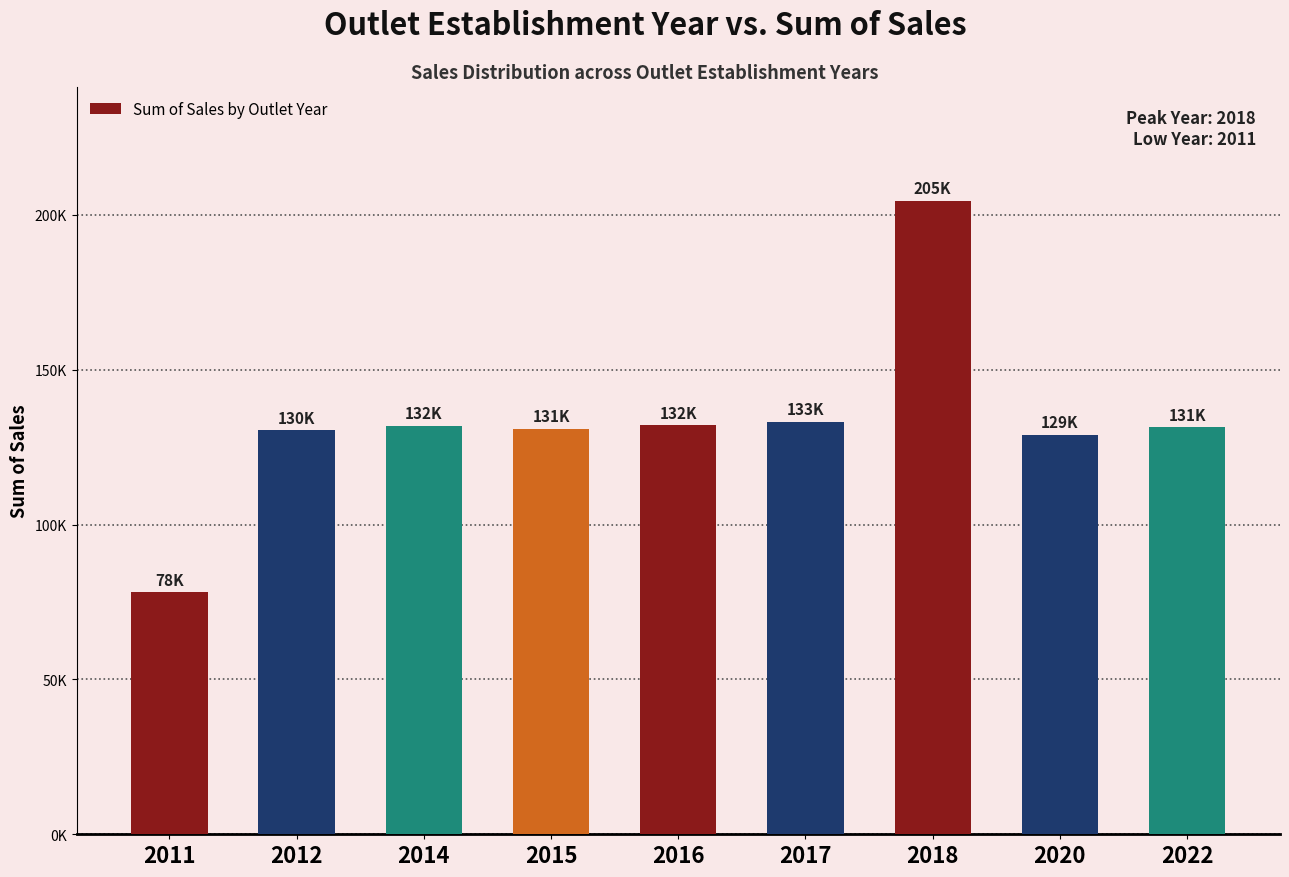

What is the minimum value shown in the chart?

78131.6